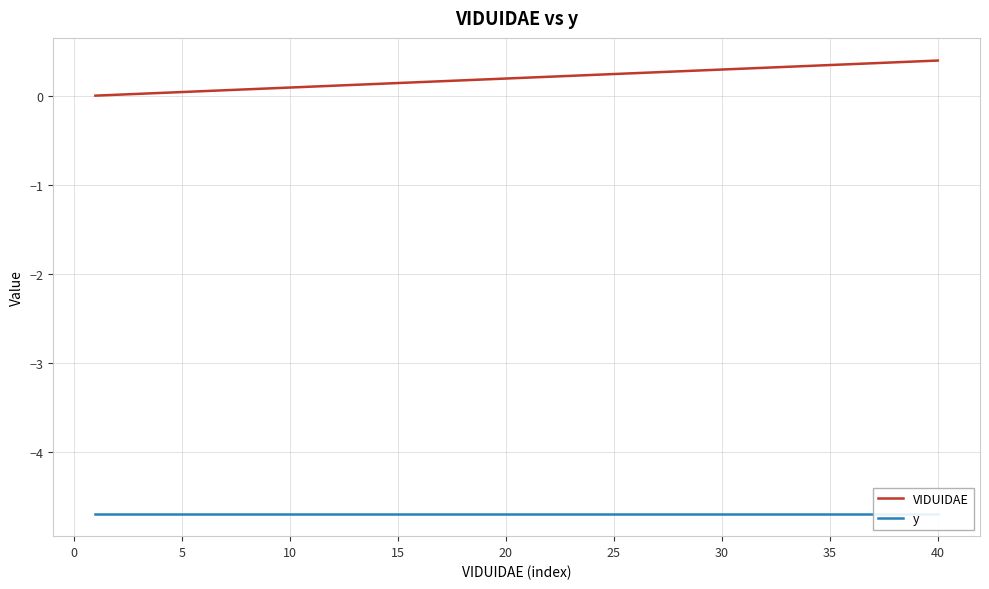

Is it true that VIDUIDAE equals 0.2 at 25?

True